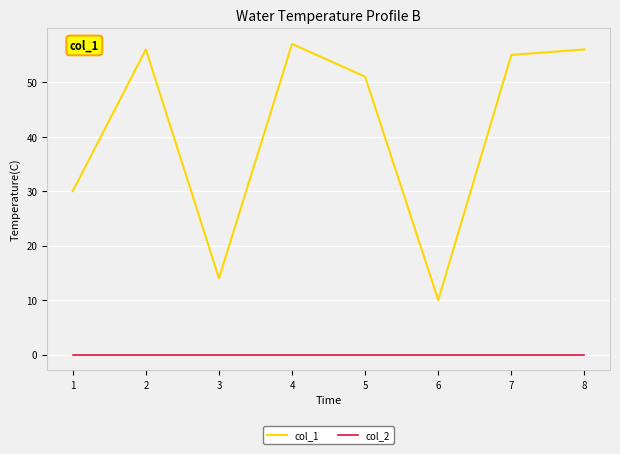

What is the total value across all series at 8?

56